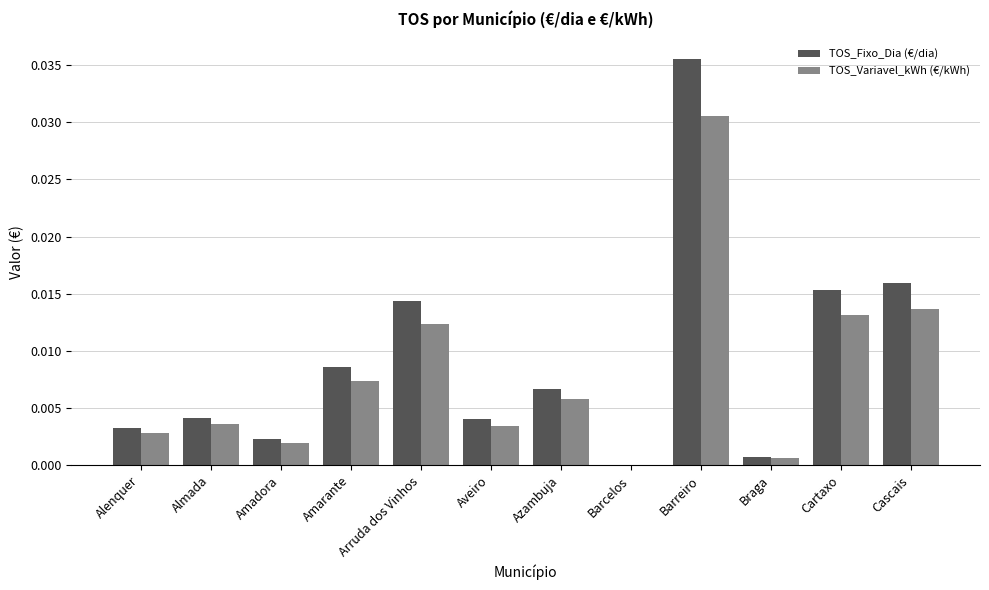

Does the chart contain stacked bars?

No